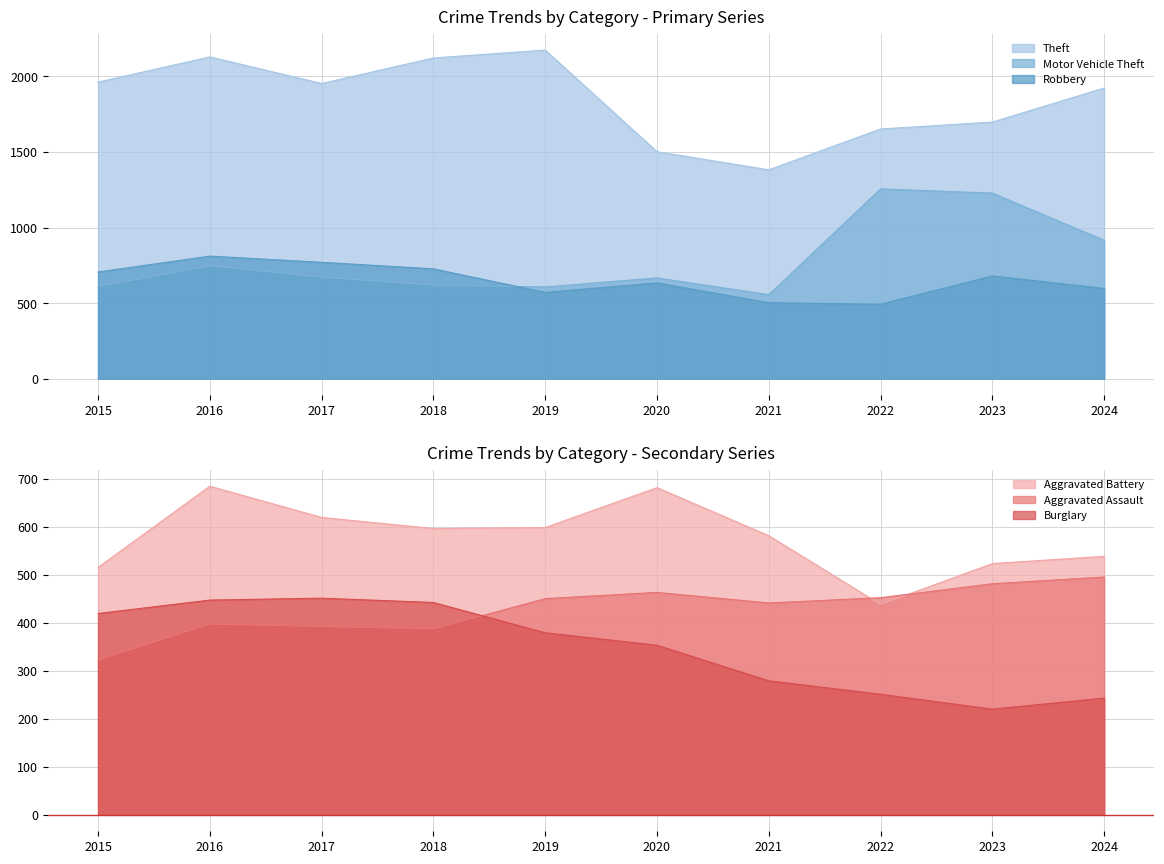

Reading left to right, transcribe all the data shown in this chart.

Aggravated Assault: 2015=322	2016=397	2017=392	2018=387	2019=450	2020=463	2021=441	2022=452	2023=481	2024=495
Aggravated Battery: 2015=515	2016=684	2017=619	2018=596	2019=598	2020=681	2021=581	2022=438	2023=523	2024=538
Burglary: 2015=419	2016=447	2017=451	2018=442	2019=379	2020=353	2021=279	2022=251	2023=220	2024=243
Motor Vehicle Theft: 2015=610	2016=748	2017=672	2018=619	2019=607	2020=667	2021=556	2022=1256	2023=1228	2024=916
Robbery: 2015=706	2016=811	2017=770	2018=727	2019=571	2020=634	2021=503	2022=493	2023=680	2024=597
Theft: 2015=1962	2016=2129	2017=1953	2018=2122	2019=2174	2020=1502	2021=1382	2022=1652	2023=1698	2024=1923